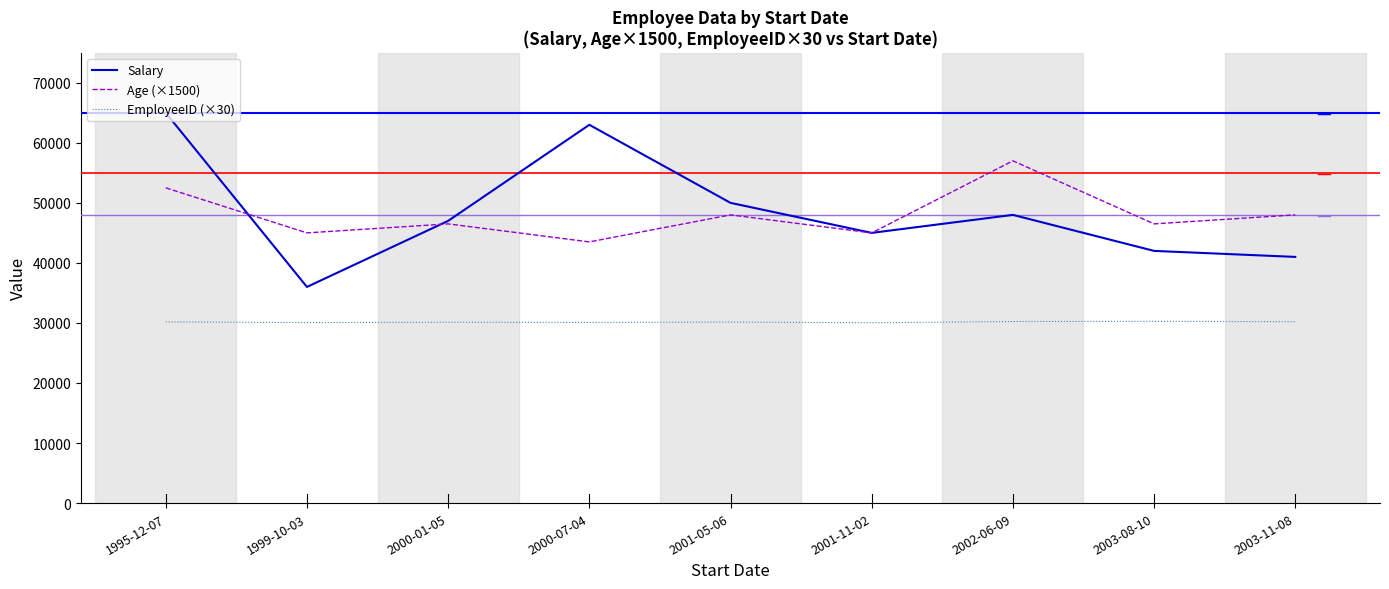

Rank the series at 2003-11-08 from lowest to highest value.

EmployeeID (×30), Salary, Age (×1500)